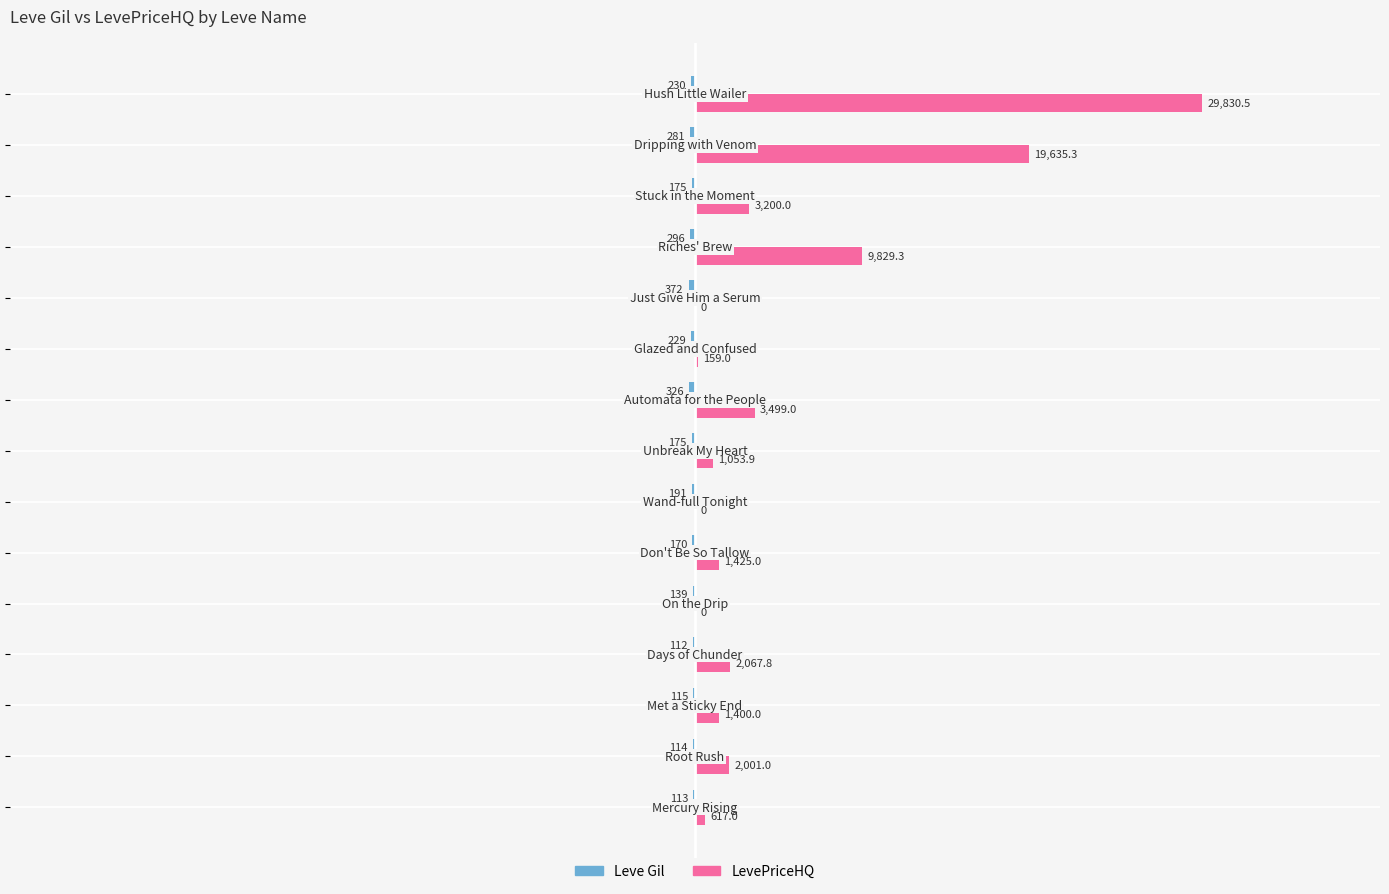

Which series has the largest total across all categories?

LevePriceHQ